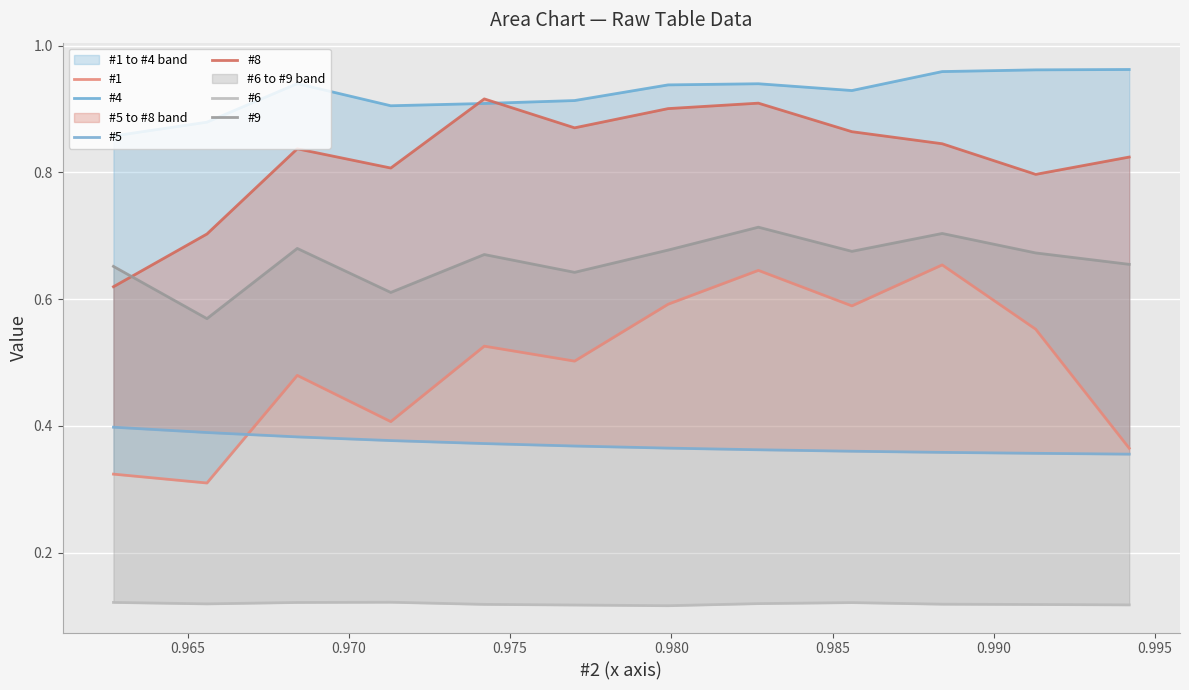

Reading left to right, transcribe all the data shown in this chart.

#1: 0.3	0.3	0.5	0.4	0.5	0.5	0.6	0.6	0.6	0.7	0.6	0.4
#4: 0.9	0.9	0.9	0.9	0.9	0.9	0.9	0.9	0.9	1.0	1.0	1.0
#5: 0.4	0.4	0.4	0.4	0.4	0.4	0.4	0.4	0.4	0.4	0.4	0.4
#8: 0.6	0.7	0.8	0.8	0.9	0.9	0.9	0.9	0.9	0.8	0.8	0.8
#6: 0.1	0.1	0.1	0.1	0.1	0.1	0.1	0.1	0.1	0.1	0.1	0.1
#9: 0.7	0.6	0.7	0.6	0.7	0.6	0.7	0.7	0.7	0.7	0.7	0.7